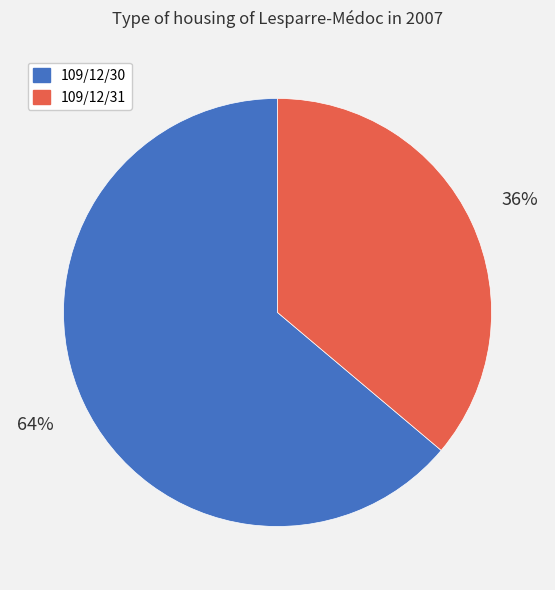

Rank the categories by value from lowest to highest.

109/12/31, 109/12/30